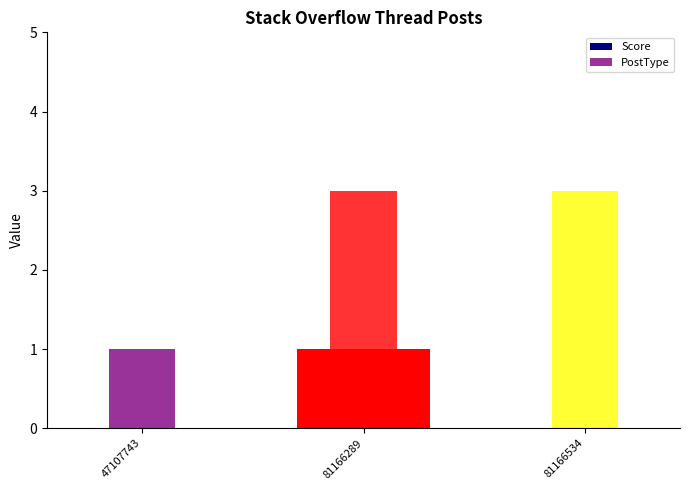

What is the highest value of the PostType series?

3